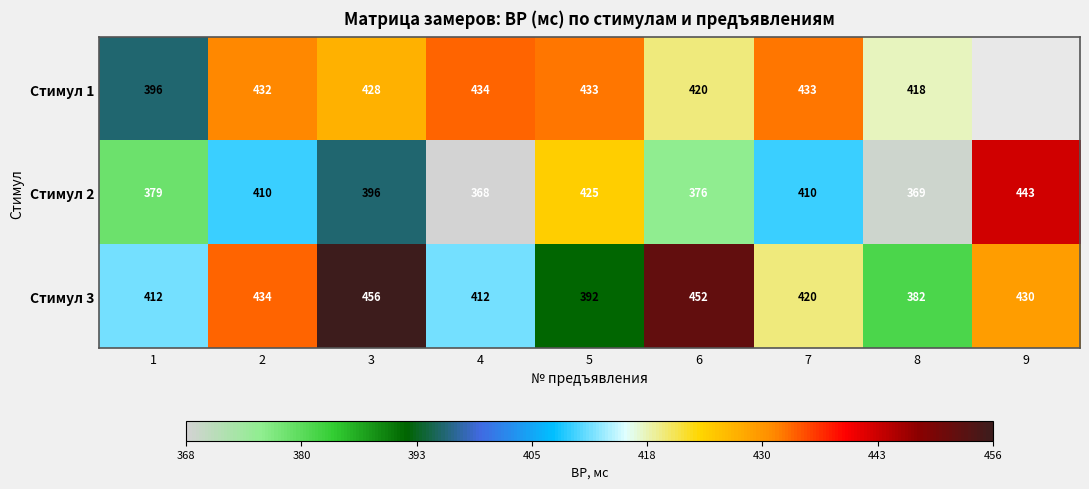

Between 3 and 5, which is larger?

5